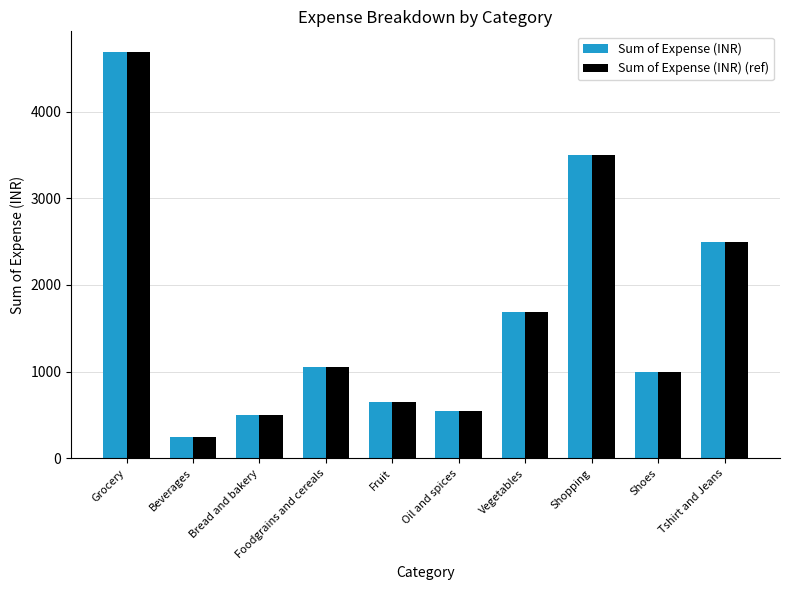

What is the average value of the Sum of Expense (INR) (ref) series?

1638